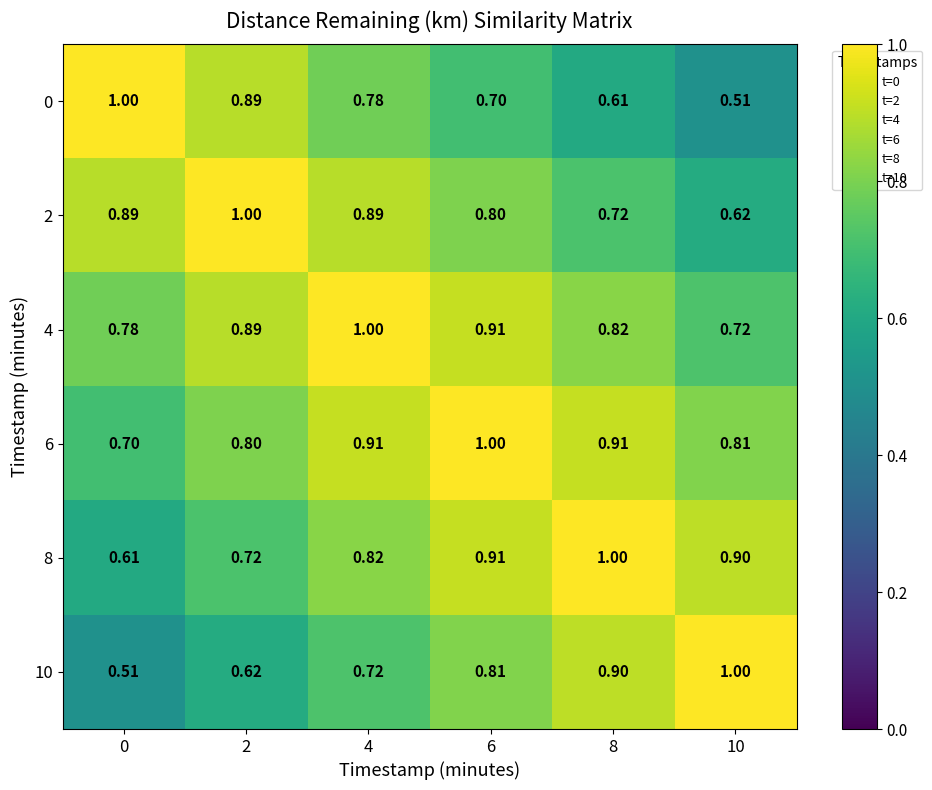

Count the number of categories in the chart.

6